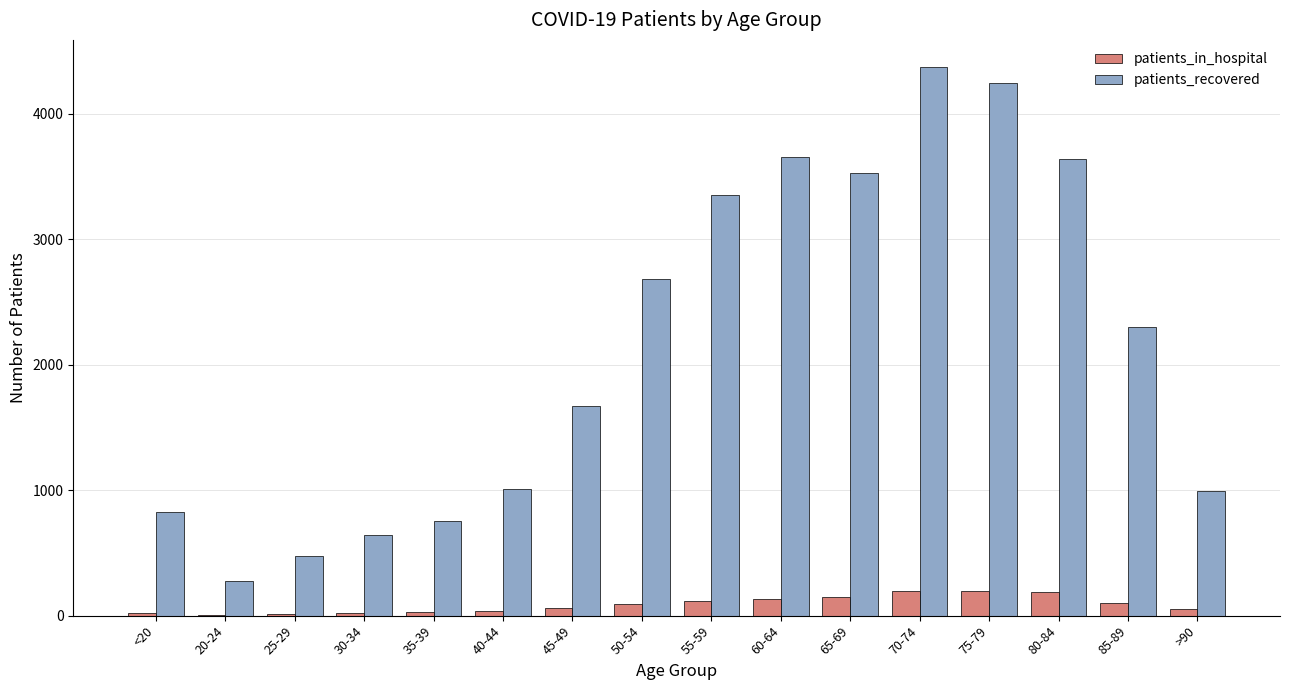

What is the maximum value shown in the chart?

4372